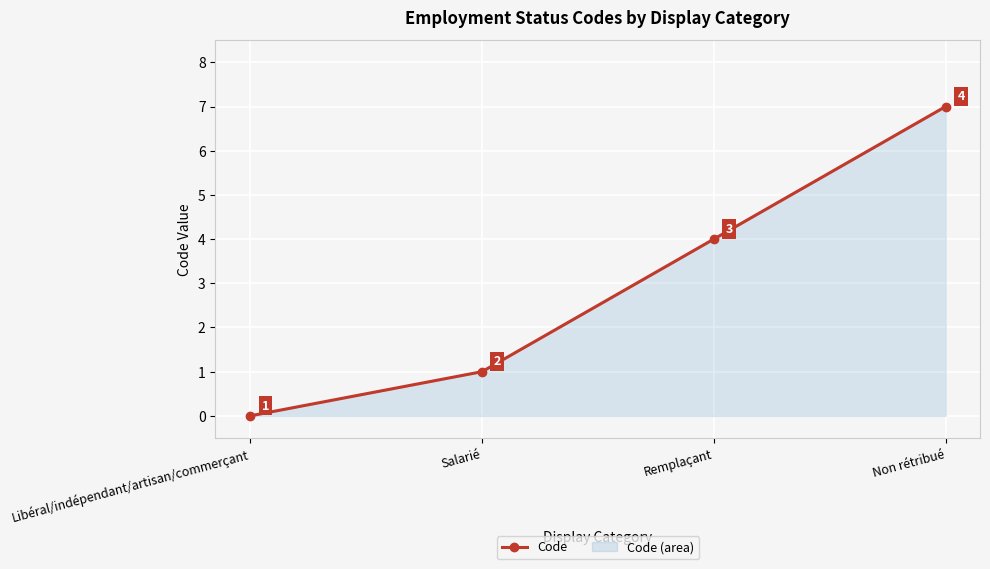

Approximately how many times larger is the value at Salarié compared to Remplaçant?

0.2